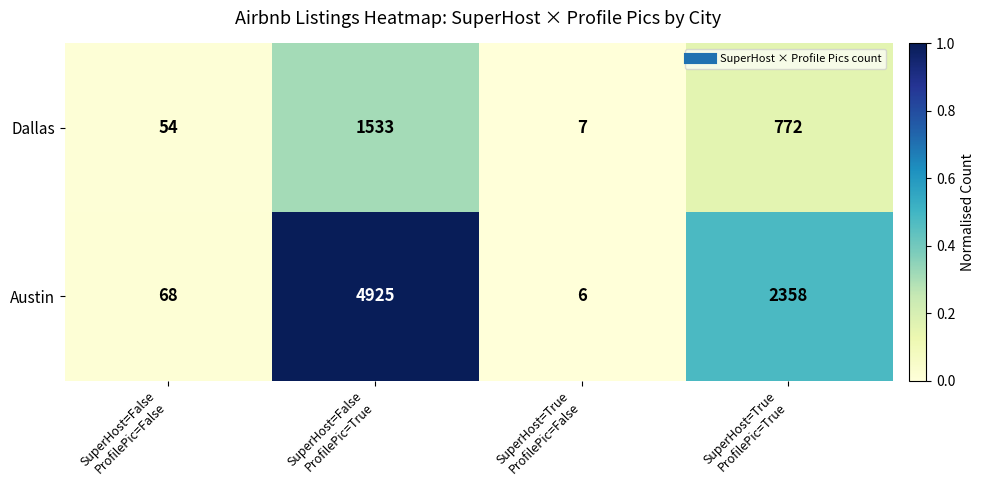

Which label corresponds to the smallest value in the chart?

SuperHost=True
ProfilePic=False